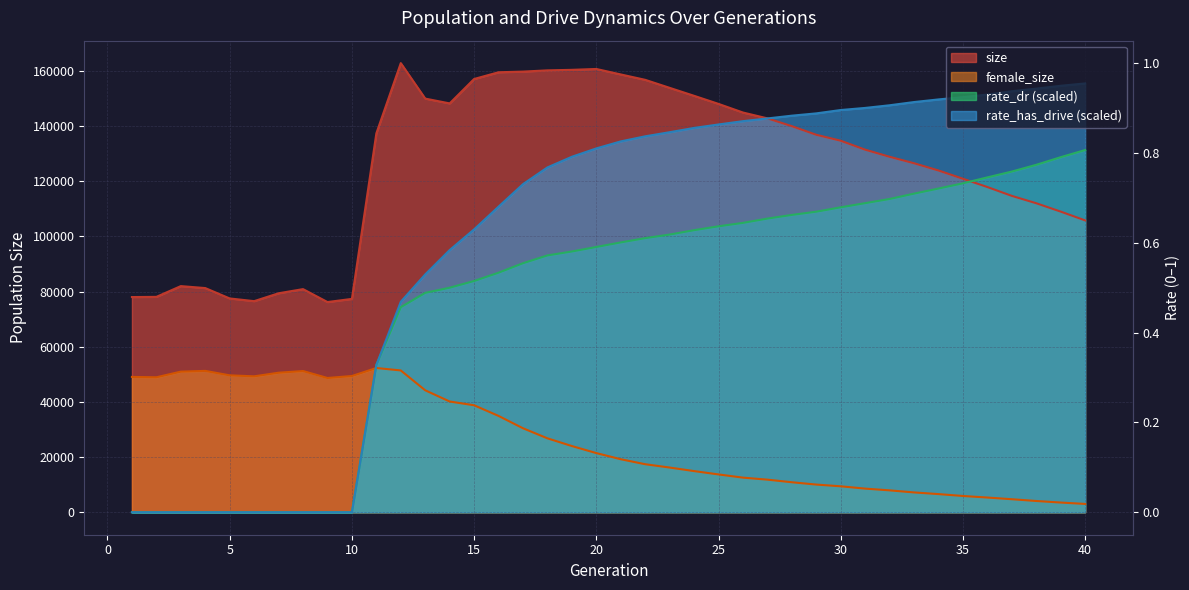

How many values in the female_size series are below 21446?

20